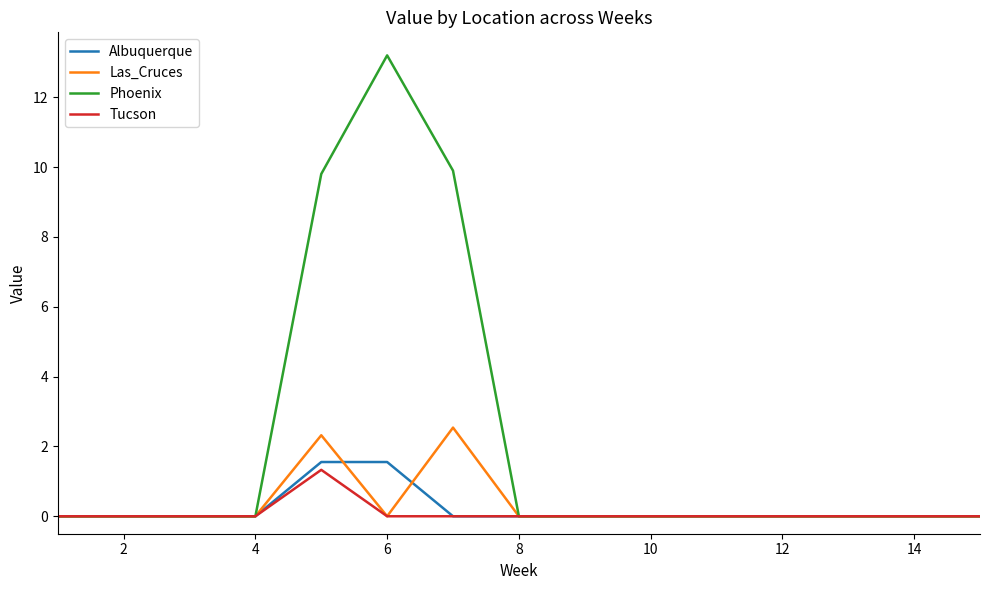

What is the highest value of the Albuquerque series?

1.6